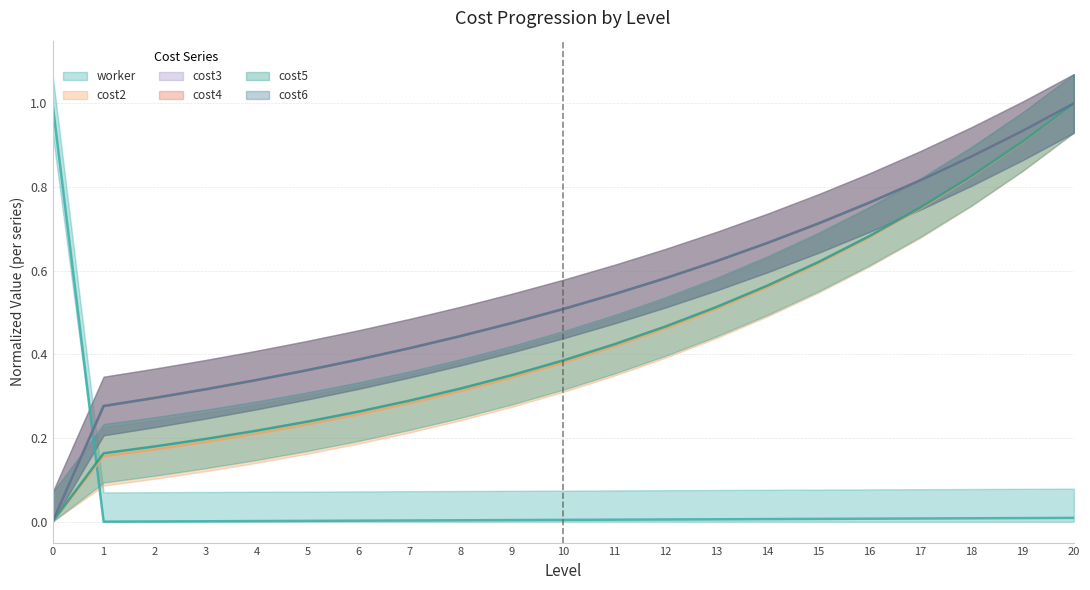

What is the greatest value displayed?

1.0